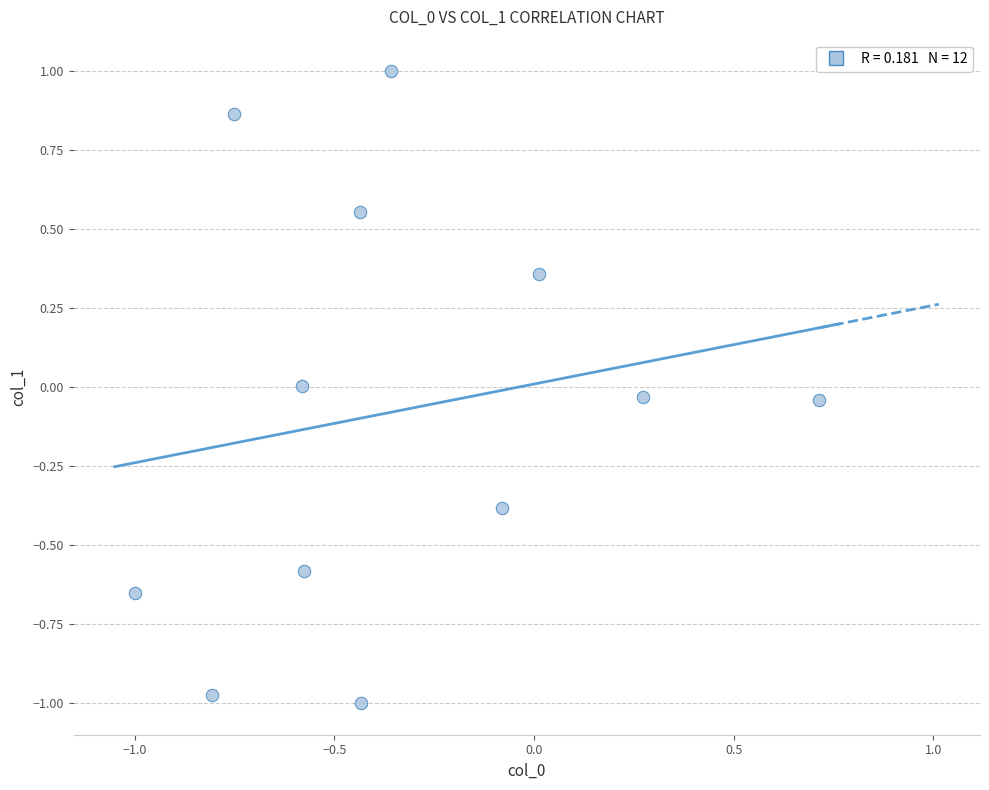

What is the range of Y values (max minus min)?

2.0